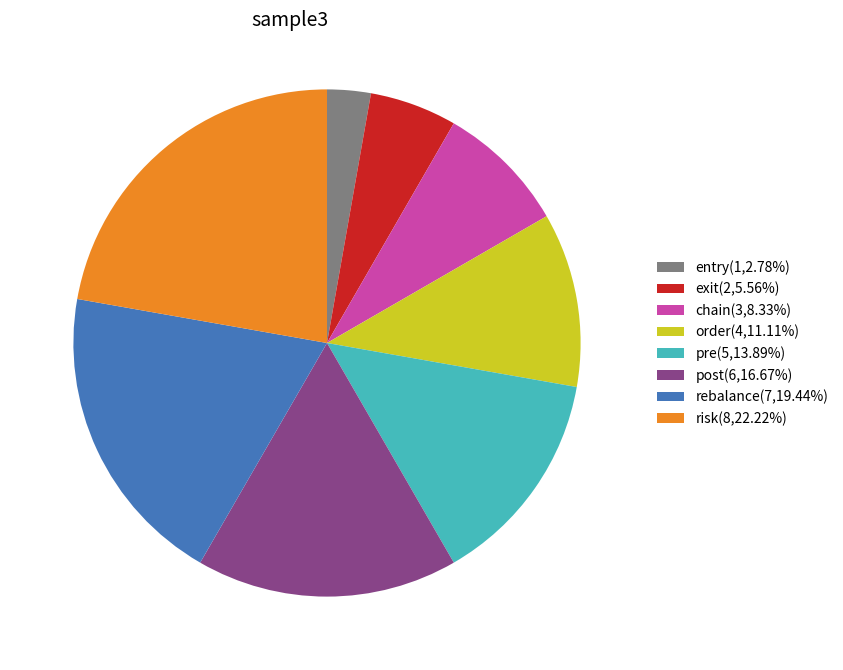

Is exit the majority of the pie?

No